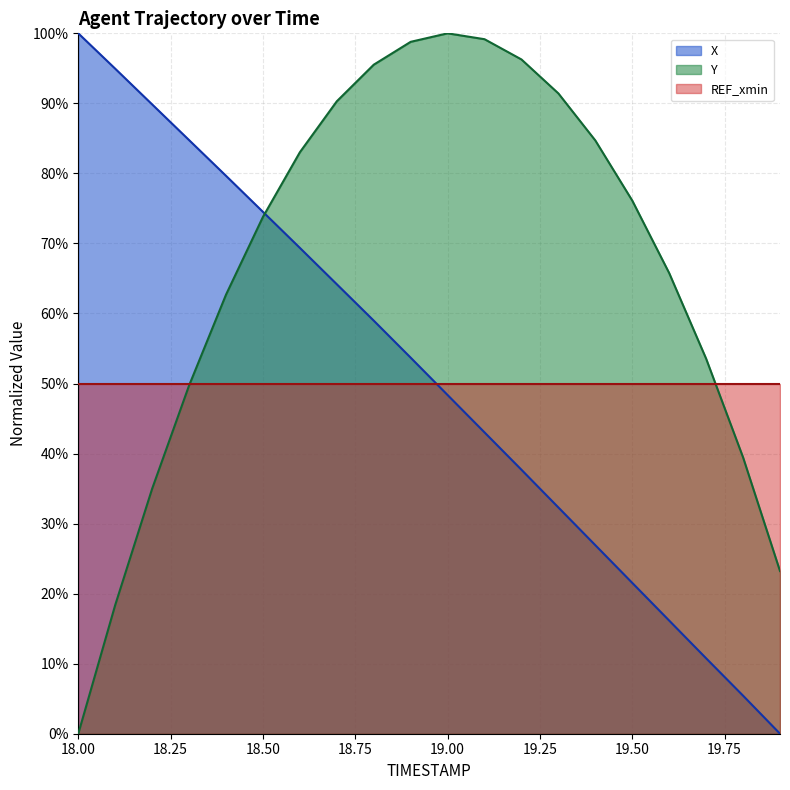

The value of Y at 18.5 is 0.4. True or false?

False